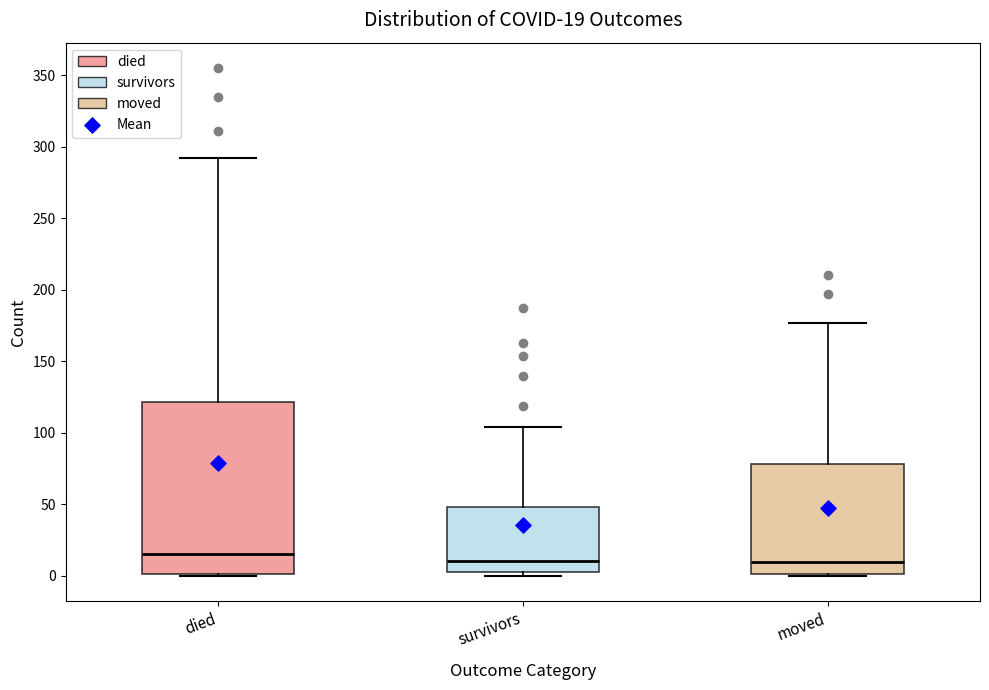

Which box's median line is the highest?

died